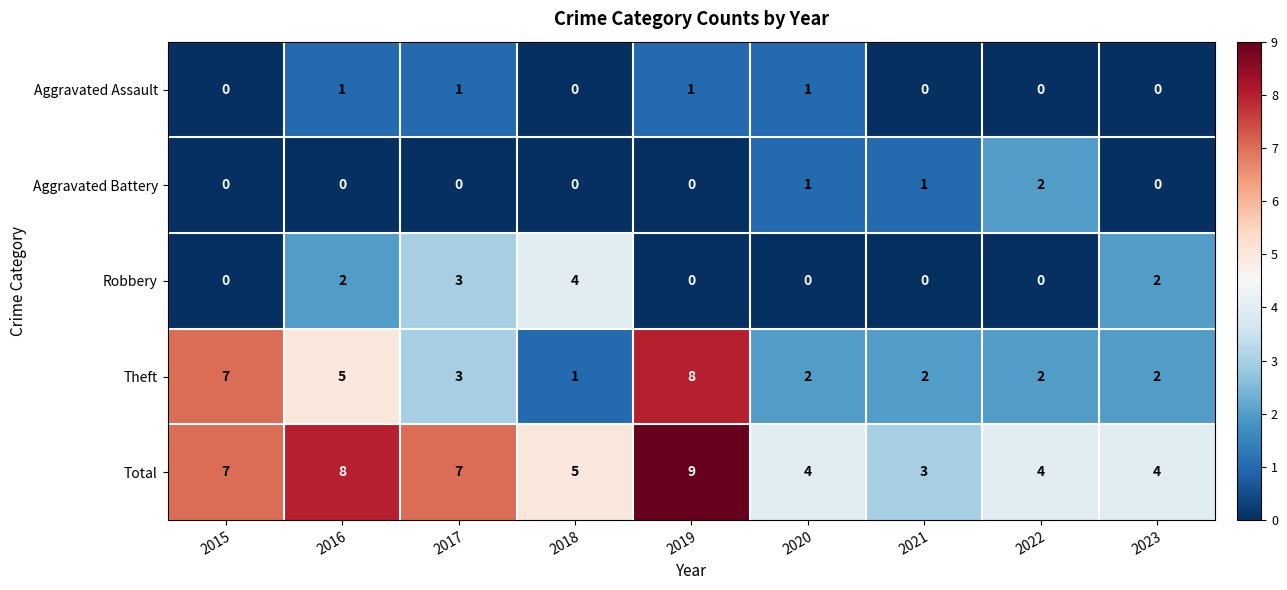

What is the spread (max minus min) of values at 2016?

8